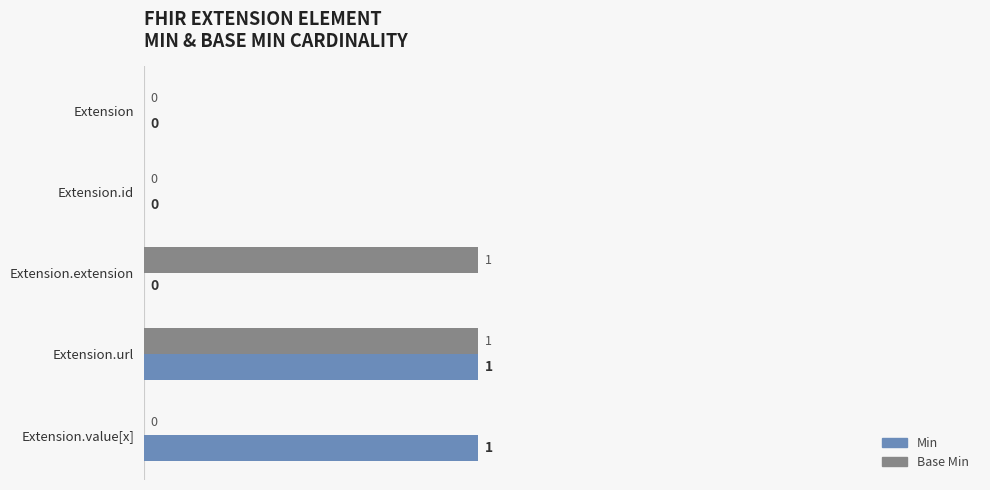

At which category is the sum across all series the highest?

Extension.url